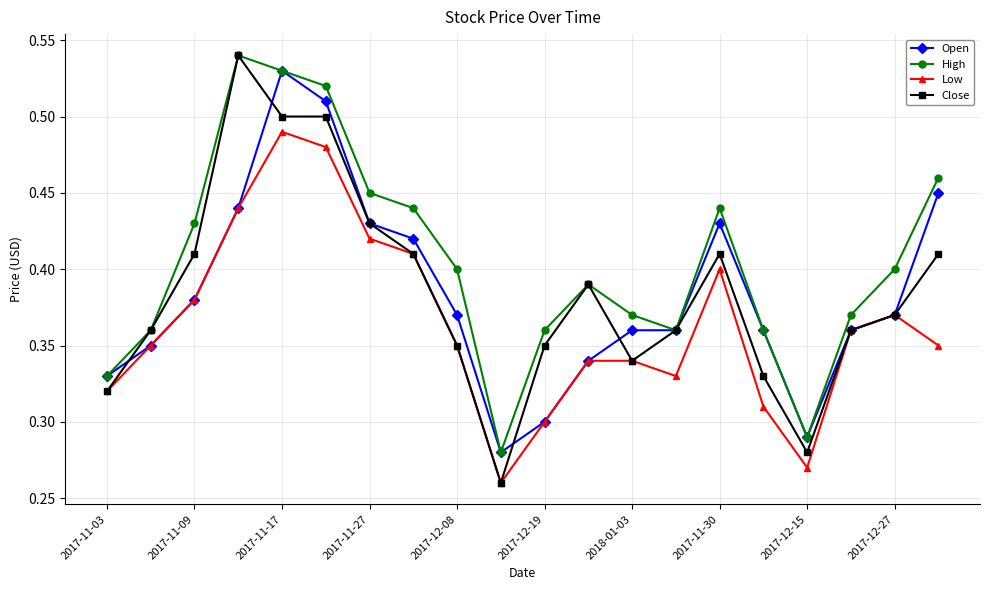

True or false: Low has more than 1 points higher than both neighbors.

True